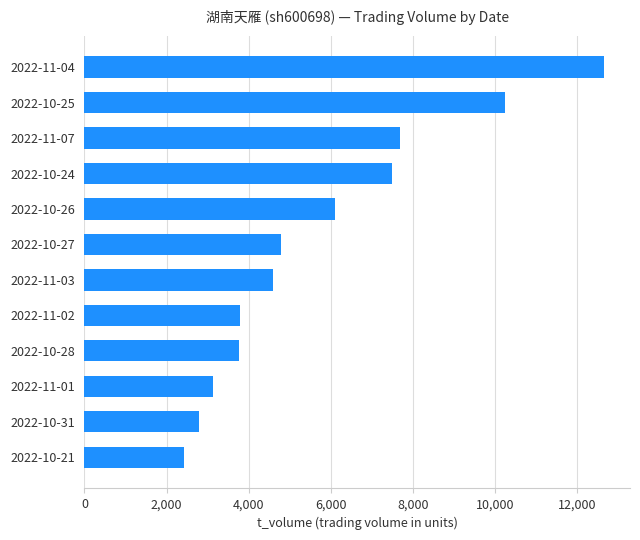

Is it true that the value at 2022-11-02 is 2314?

False